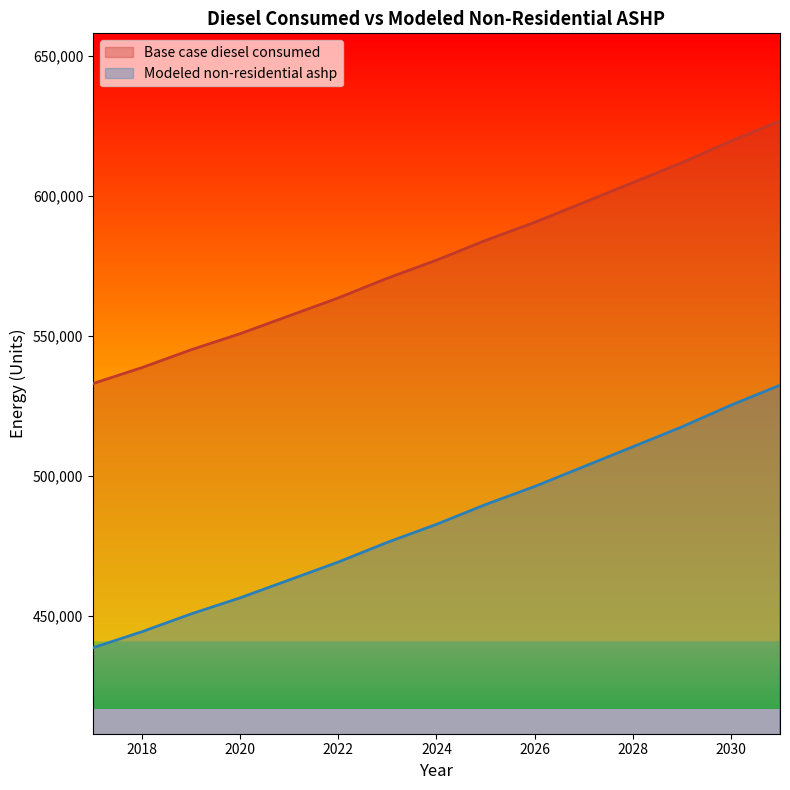

Is it true that Base case diesel consumed equals 973386.2 at 2021?

False